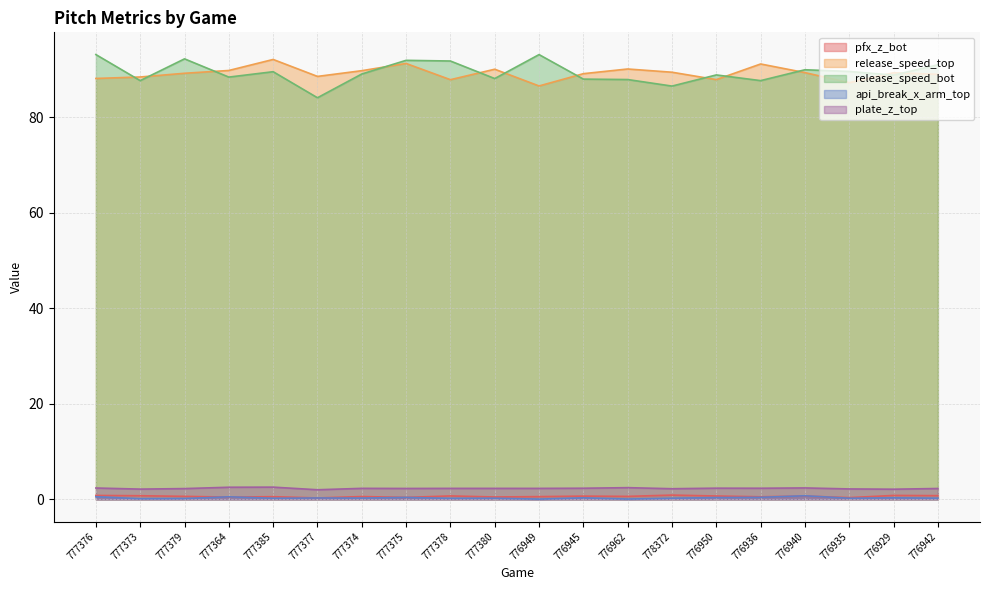

What is the total value across all series at 777376?

184.9